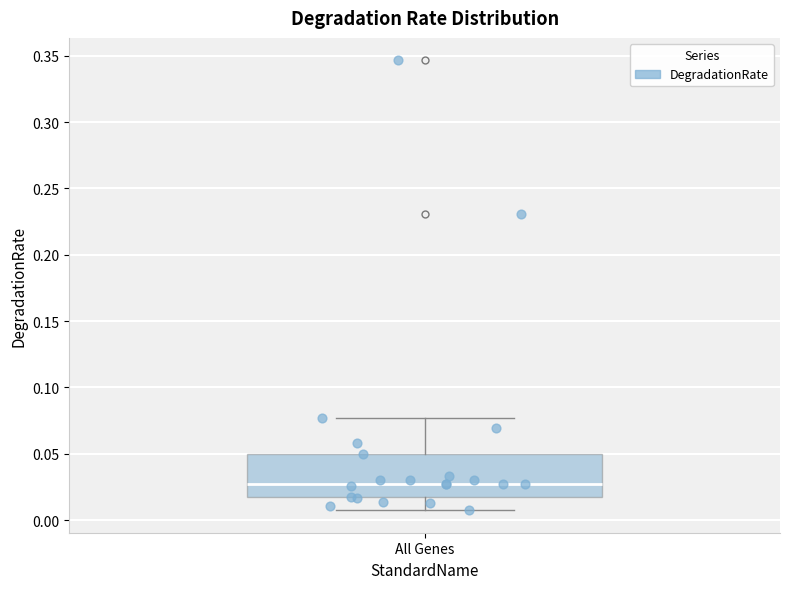

Transcribe this box plot: give where the median line is, the range the box spans, and where the two whiskers end, as read against the y-axis. The values are not printed on the chart, so give them approximately, as read against the axis.

median 0.025, box 0.015 to 0.050, whiskers 0.005 to 0.075